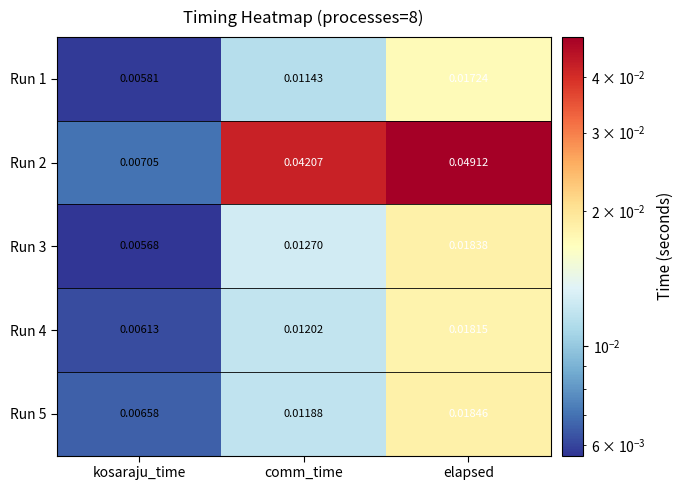

Where is Run 3 nearest to the value 0?

kosaraju_time